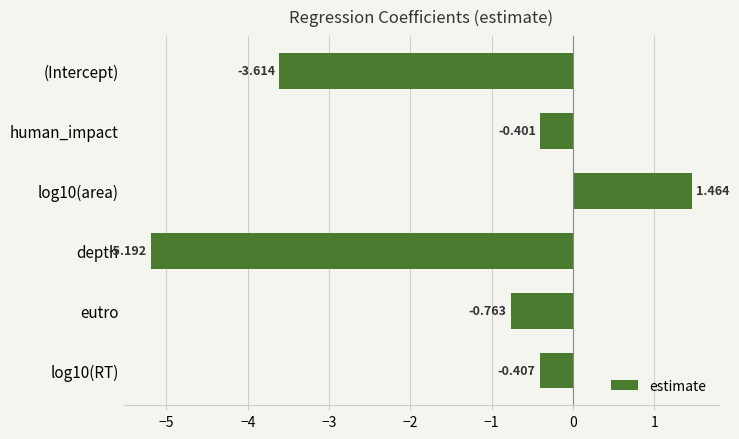

At which category does the chart reach its minimum across all series?

depth